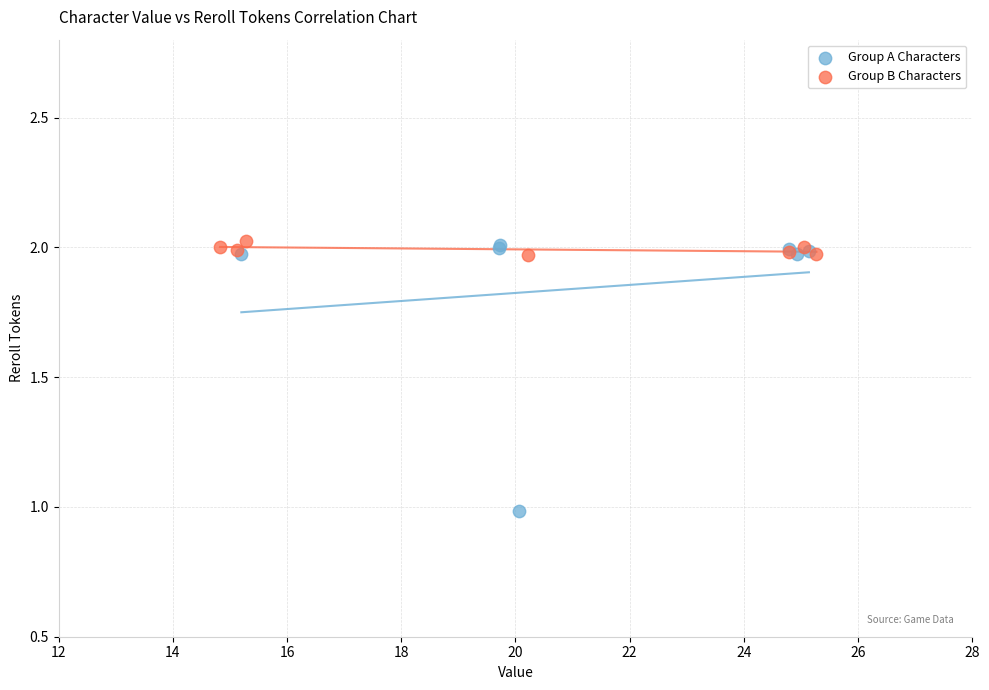

Which series reaches the minimum Y coordinate?

Group A Characters